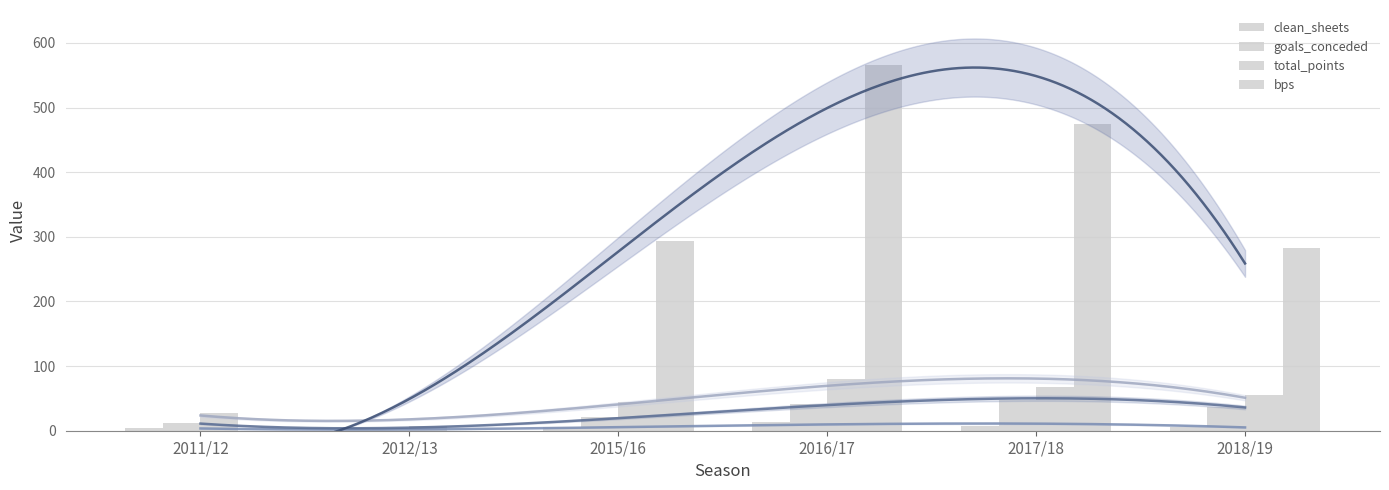

What is the minimum value for total_points?

8